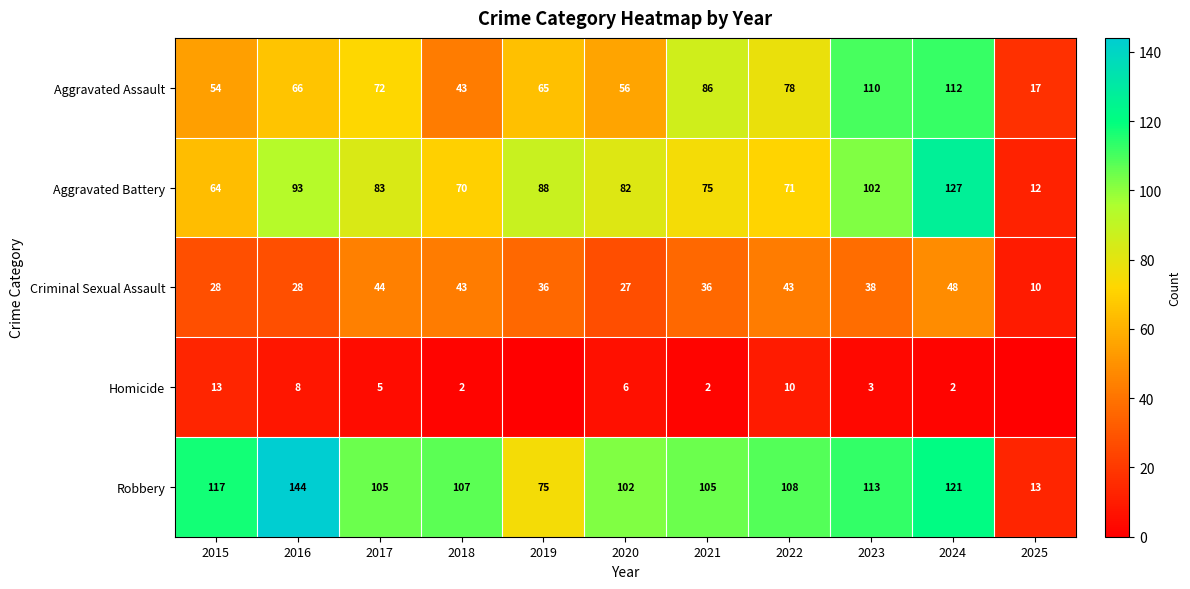

What is the minimum value for Robbery?

13